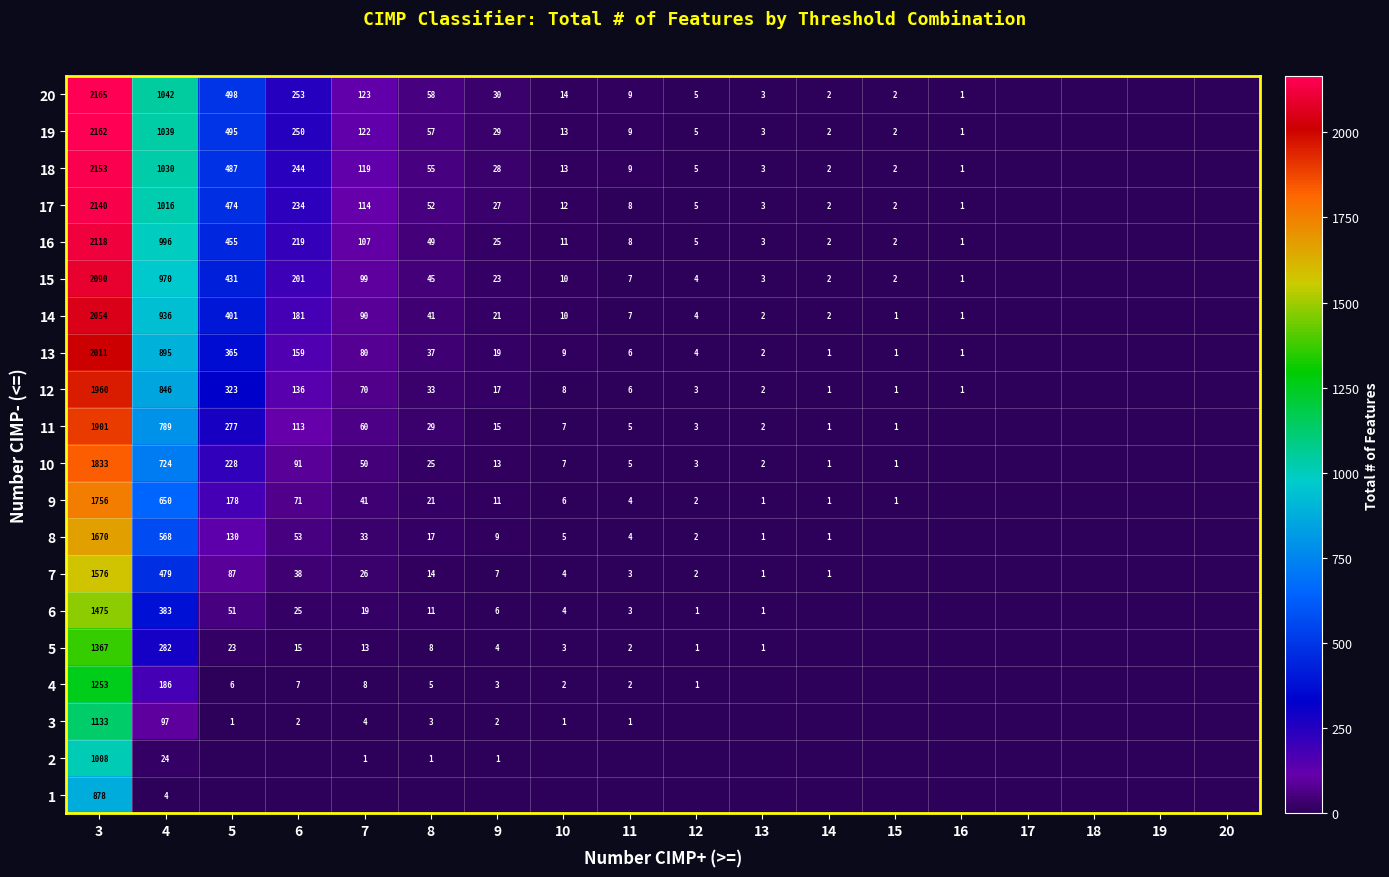

True or false: 10 has a value of 49 at 5.

False